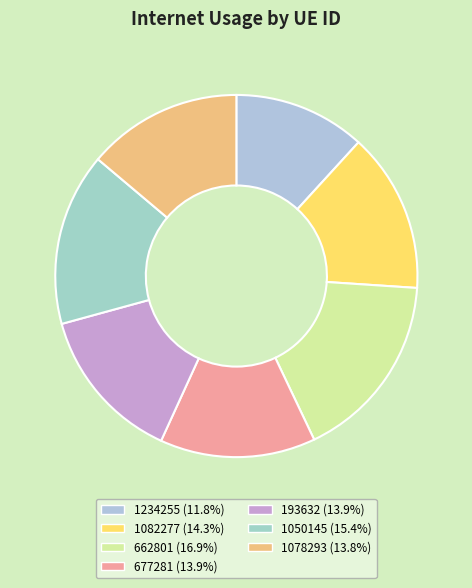

To the nearest percent, what is the combined percentage of 677281 and 1078293?

28%